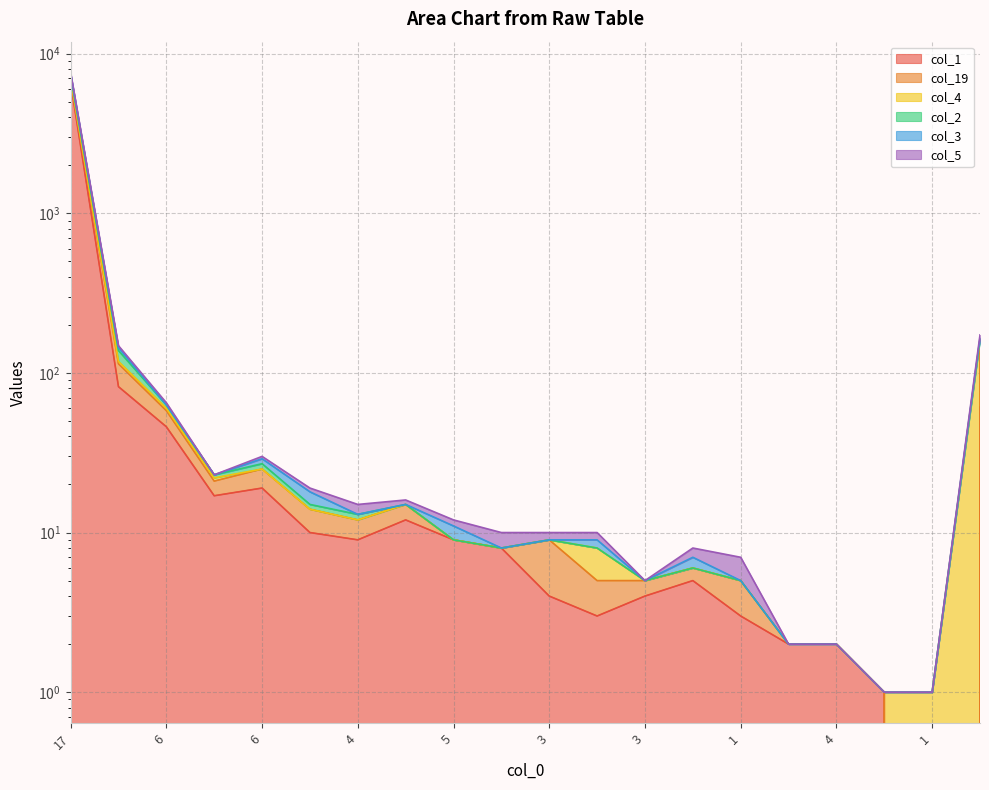

Does the chart have visible grid lines?

Yes